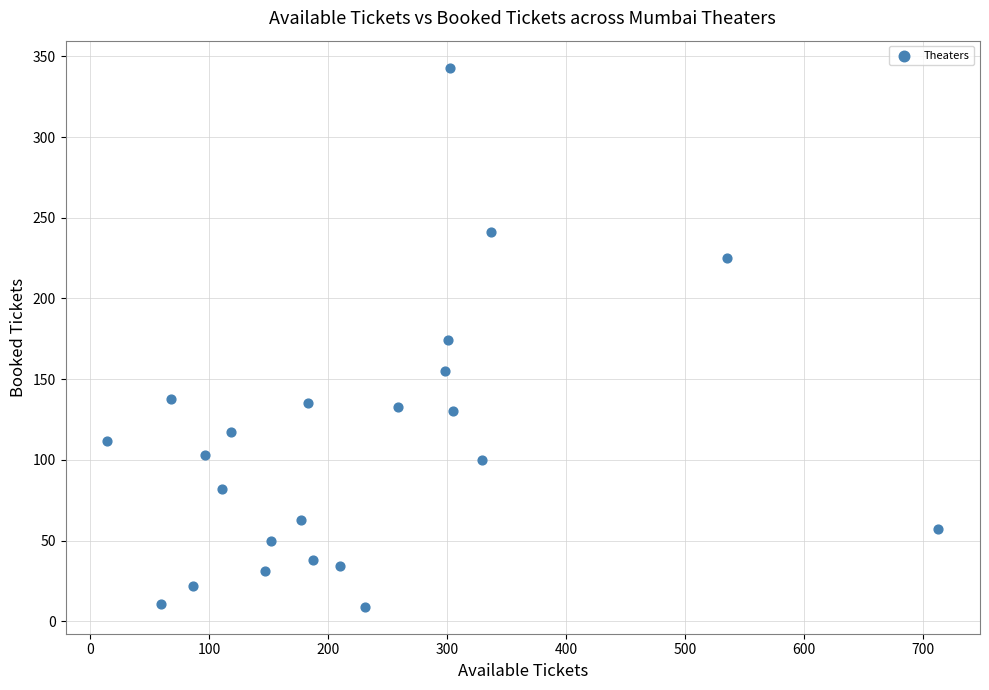

What is the range of X values (max minus min)?

699